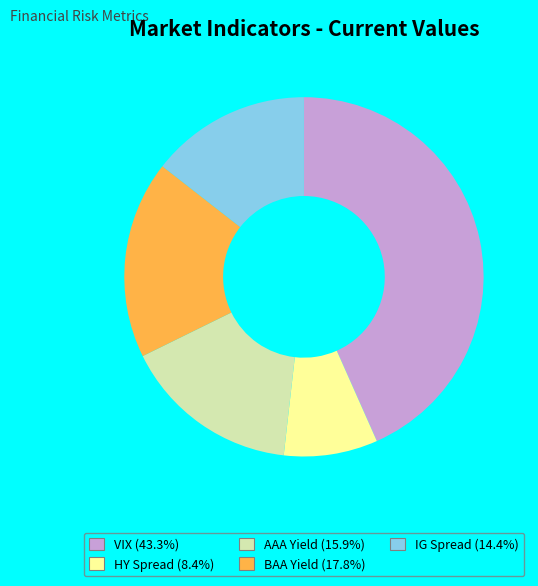

Rank the categories by value from highest to lowest.

VIX, BAA Yield, AAA Yield, IG Spread, HY Spread